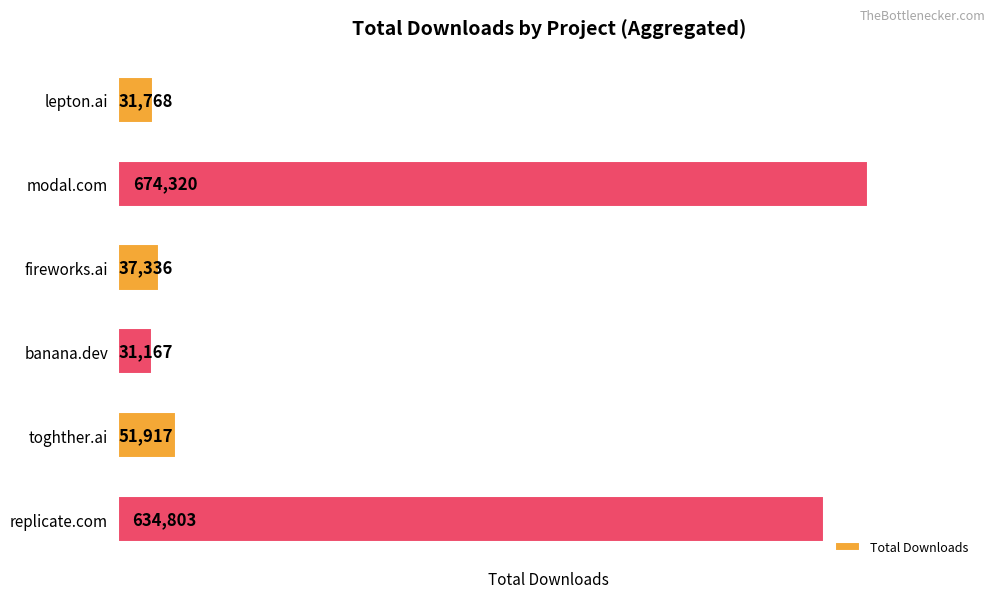

How many bars are there in total?

6